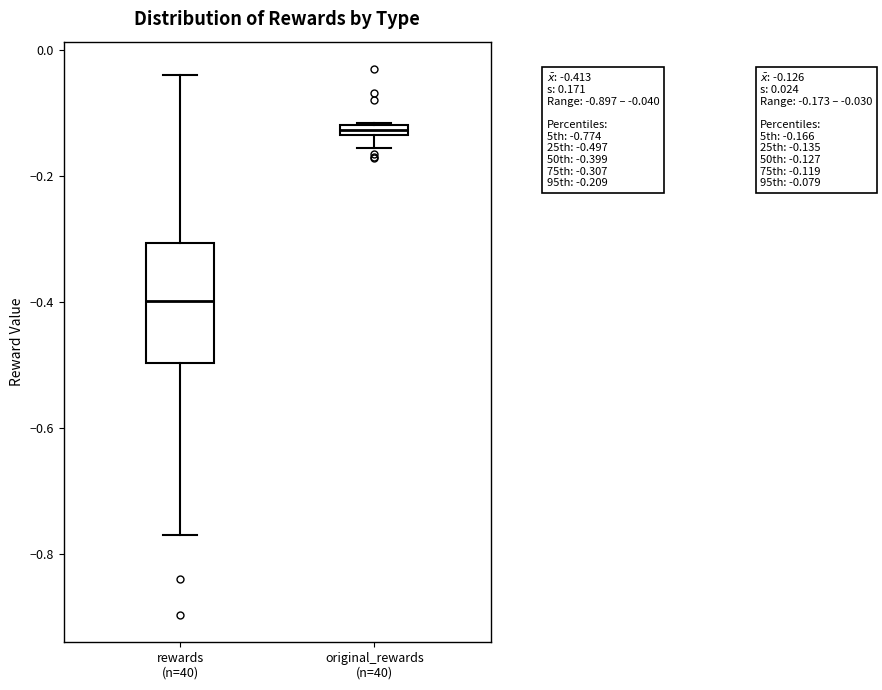

Which box's median line is the lowest?

rewards (n=40)